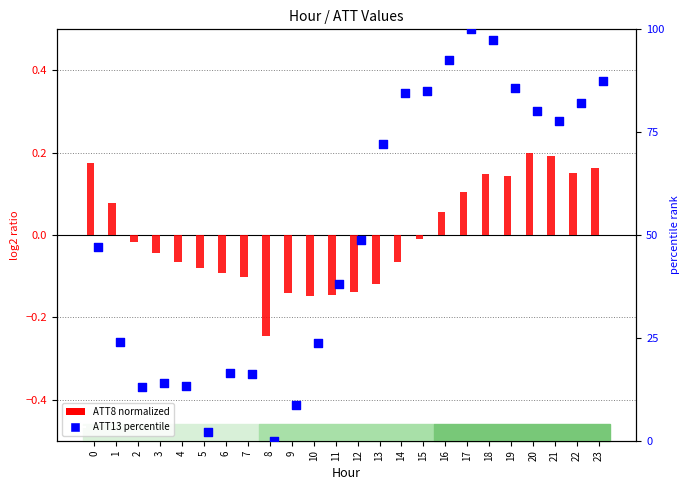

Which series contains the highest Y value?

ATT13 (percentile)